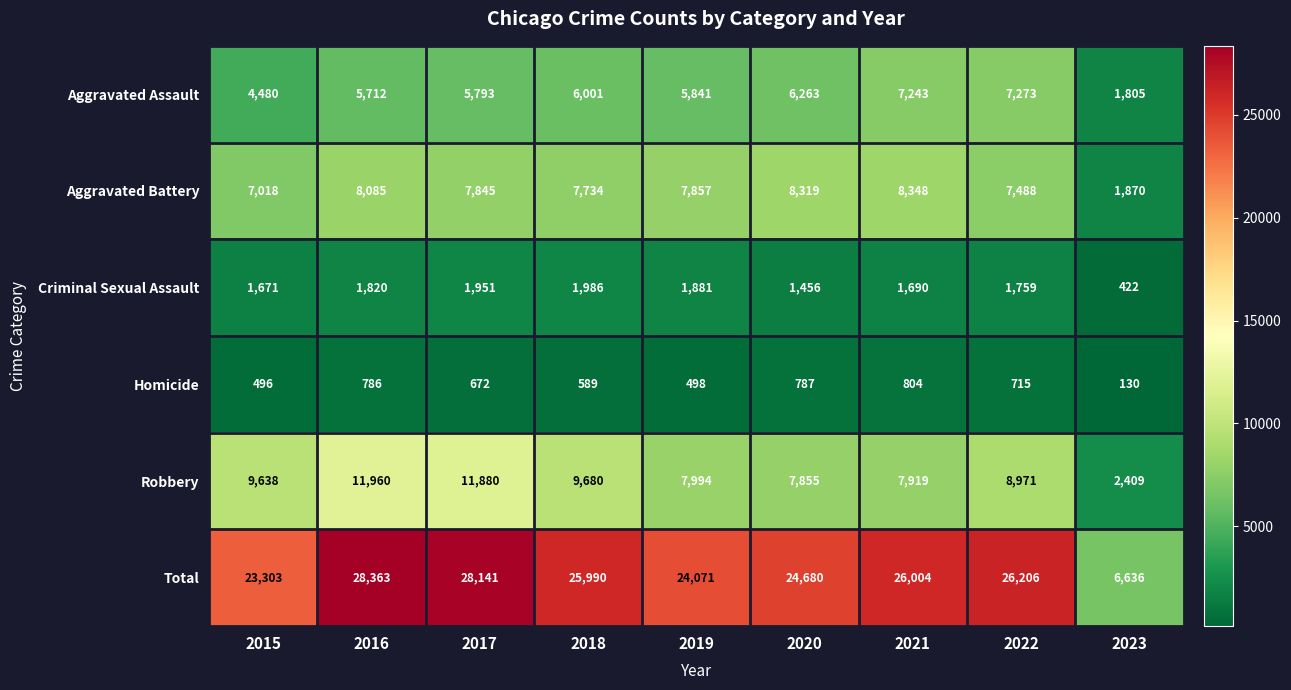

Where is Total nearest to the value 17499?

2015